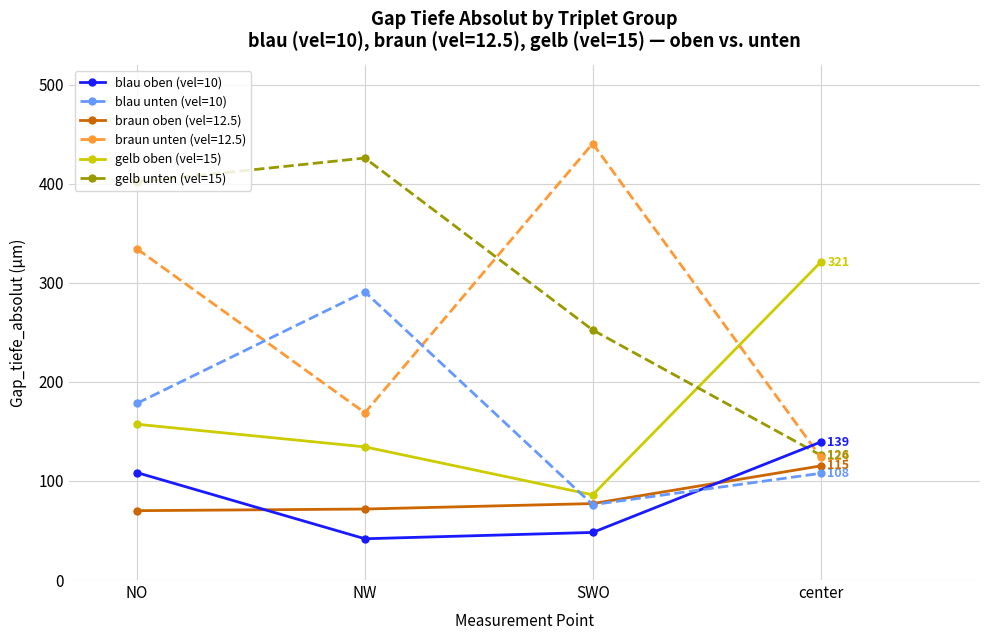

Where is the first local minimum for gelb oben (vel=15)?

SWO